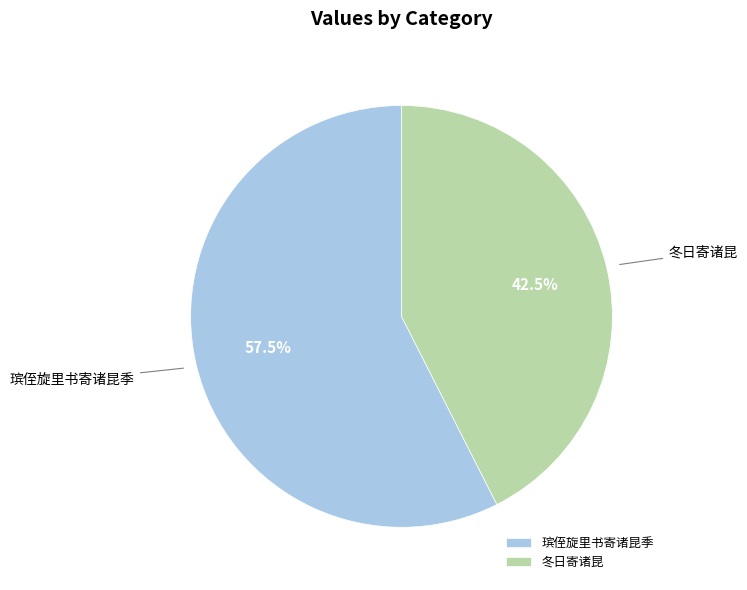

What percentage is NOT represented by 瑸侄旋里书寄诸昆季?

42.5%